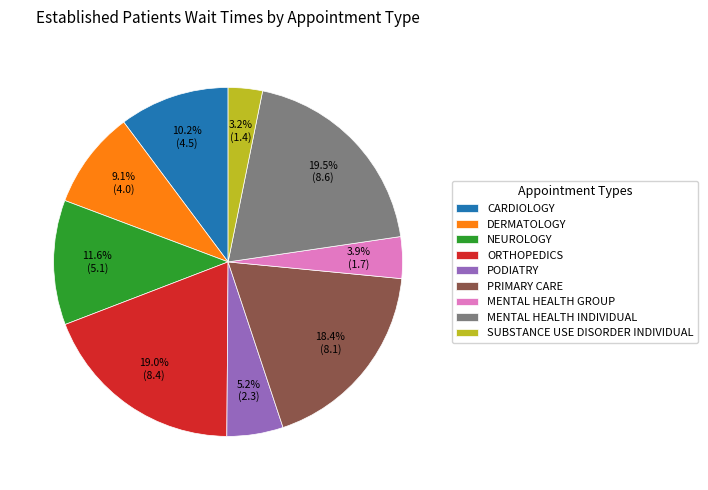

To the nearest percent, what is the average slice percentage?

11%